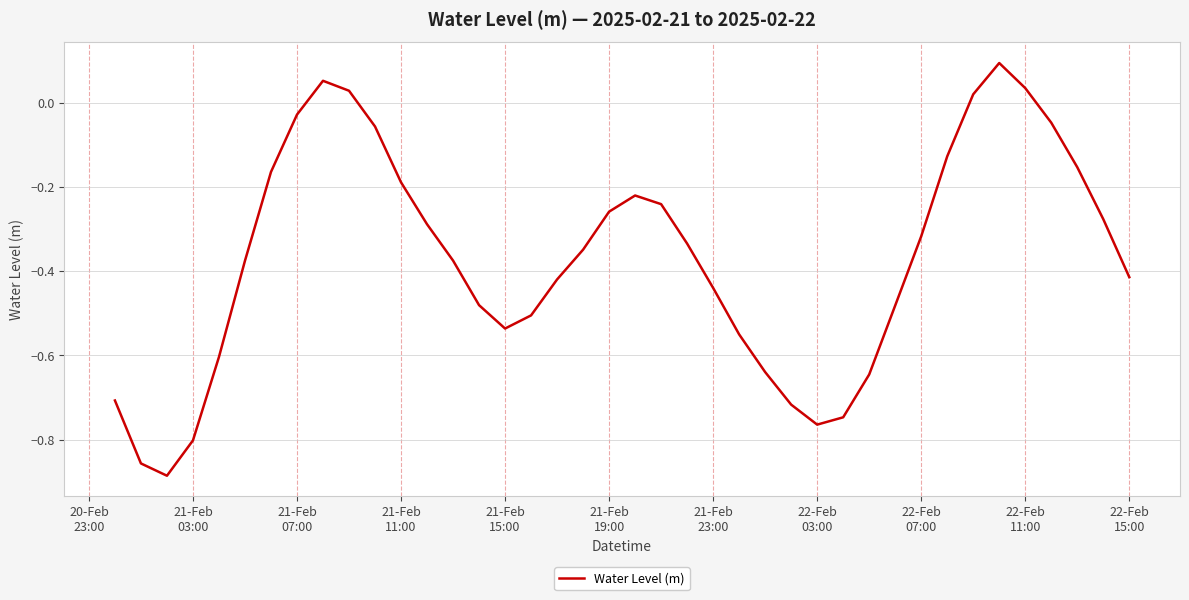

What is the difference between the maximum and minimum values?

1.0